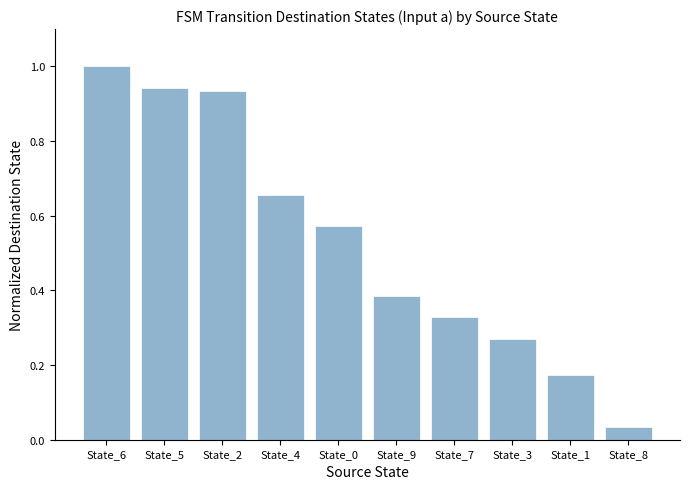

What is the label of the 3rd bar from the right?

State_3